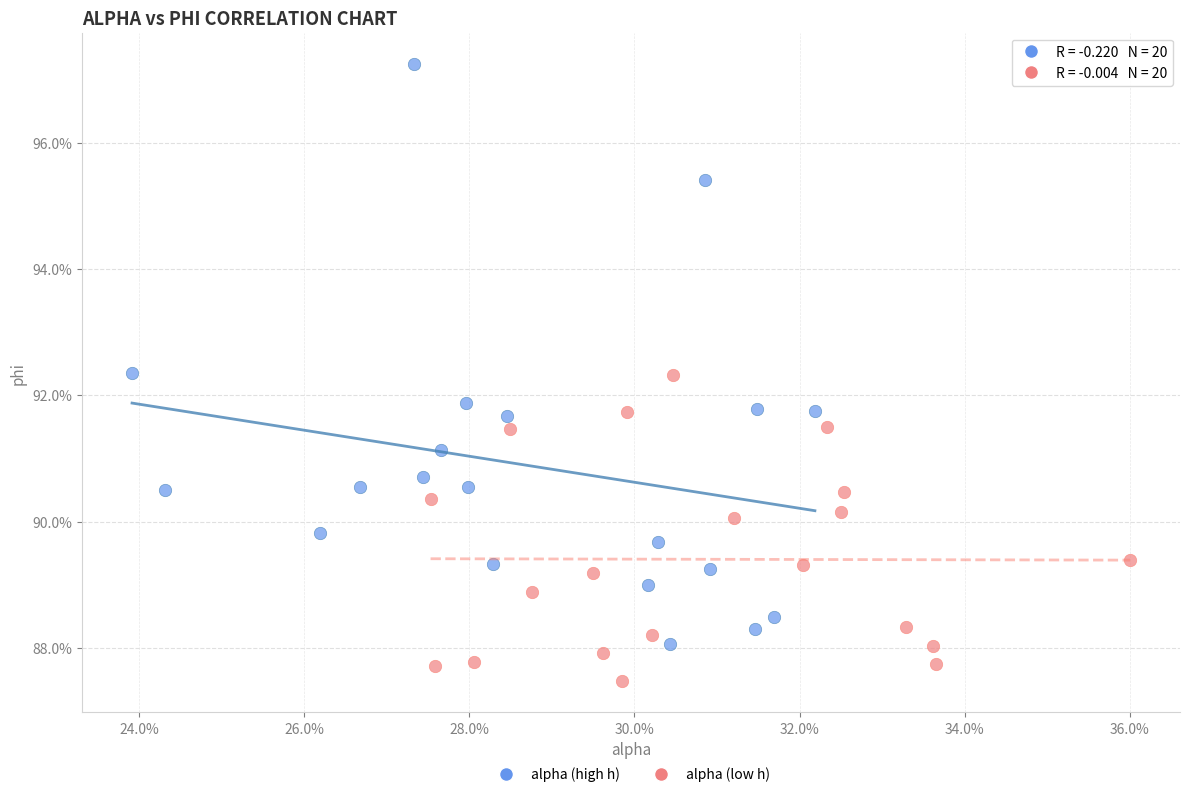

What are all the series names shown in the legend?

alpha (high h), alpha (low h)